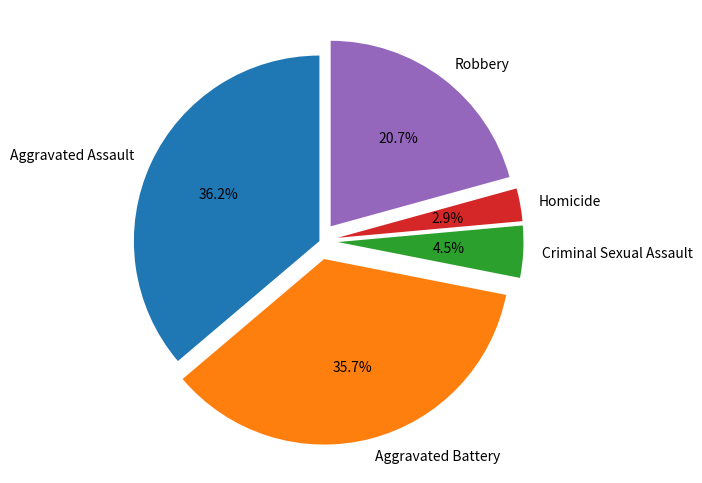

Which category has the smallest portion of the pie?

Homicide